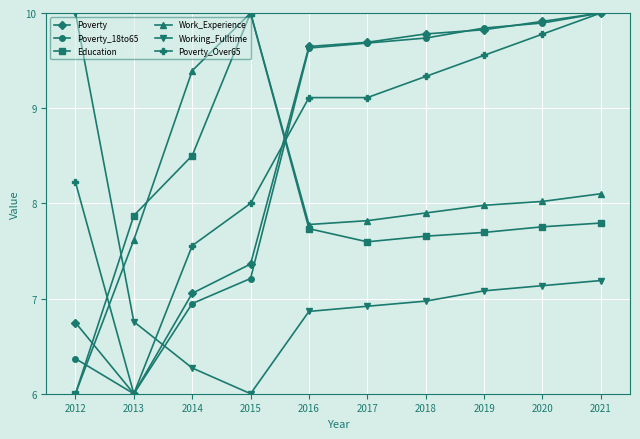

Does the chart display data point markers on the line(s)?

Yes